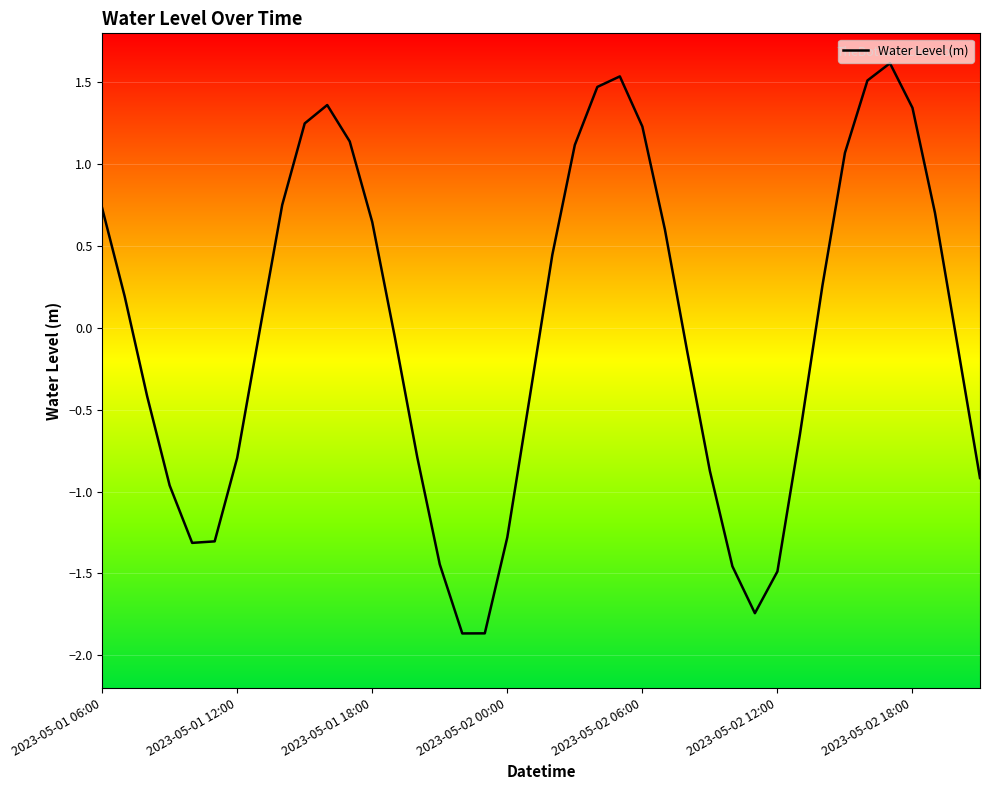

What is the minimum value shown in the chart?

-1.9